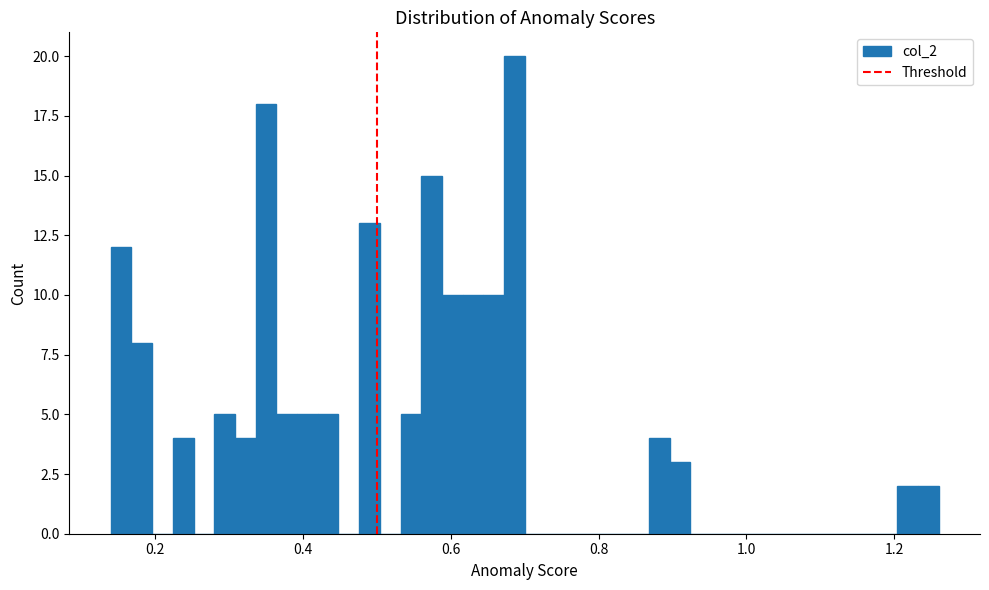

Read against the x-axis, roughly where is the centre of the tallest bar?

0.68